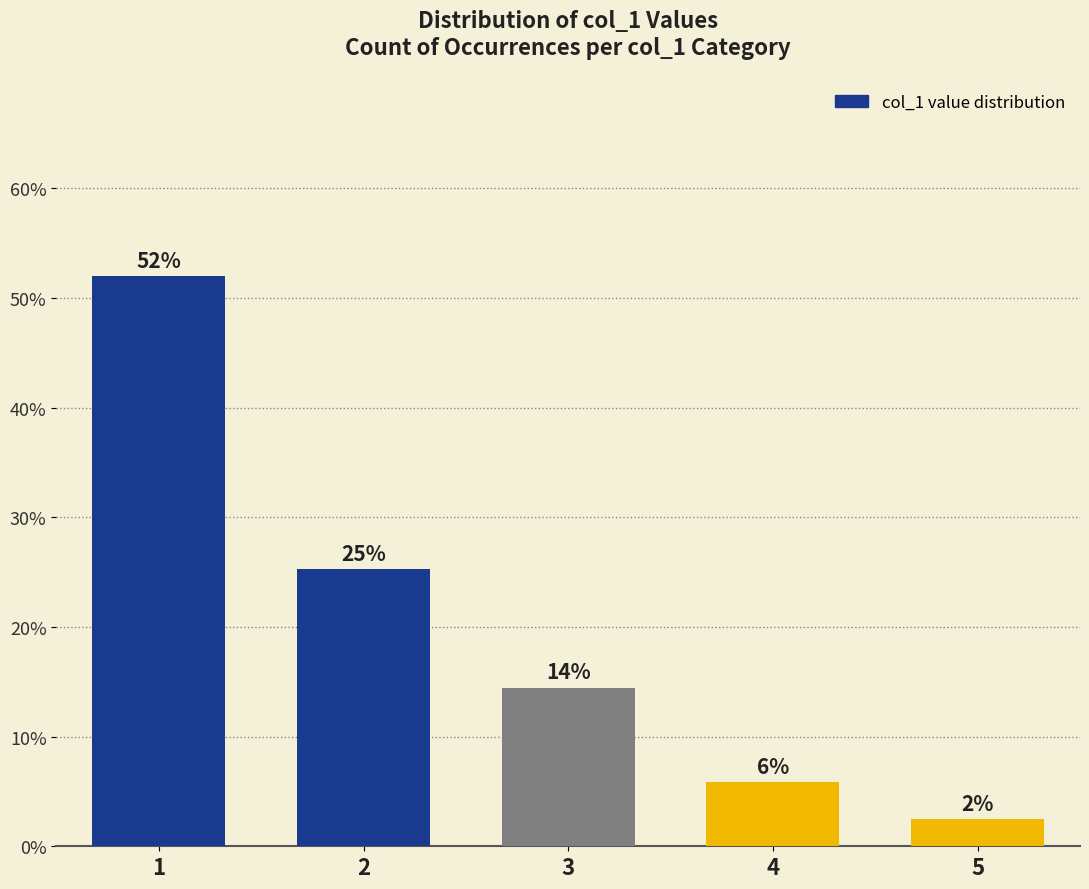

Are the bars horizontal?

No